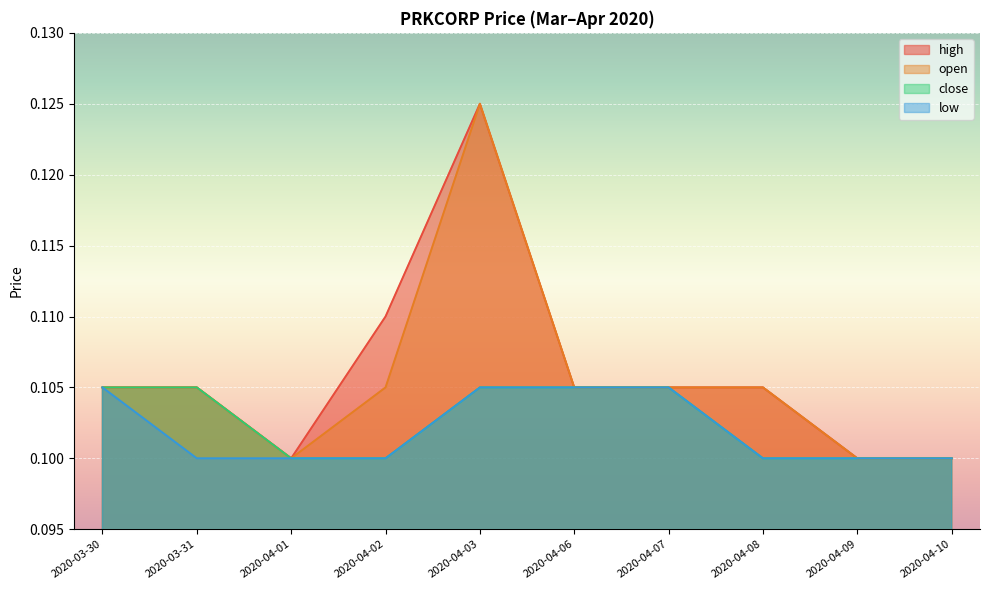

Is it true that open equals 0.0 at 2020-04-02?

False